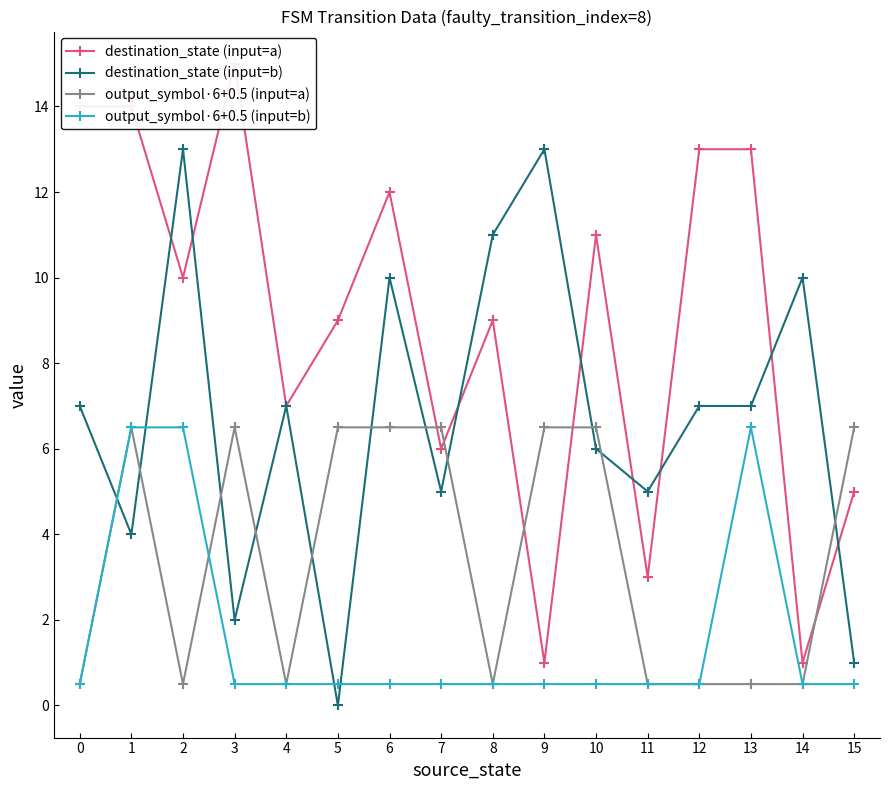

Where do output_symbol·6+0.5 (input=a) and destination_state (input=a) first cross each other?

6 and 7